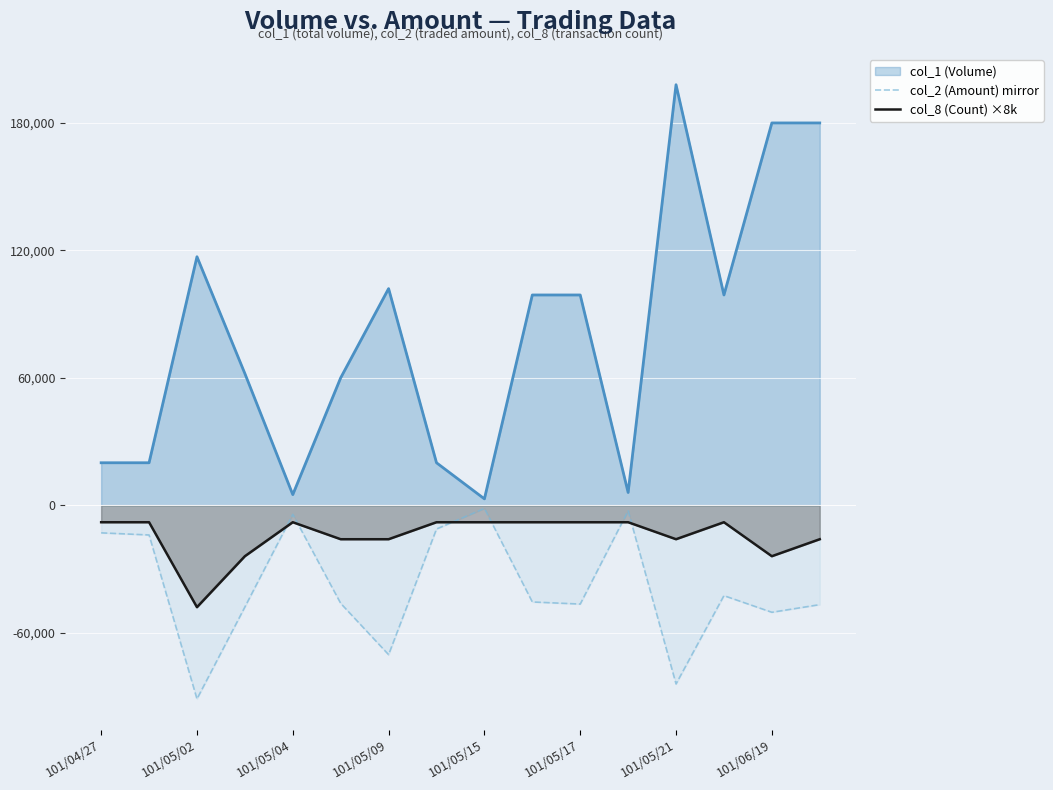

Which series has the widest spread of values?

col_1 (Volume)